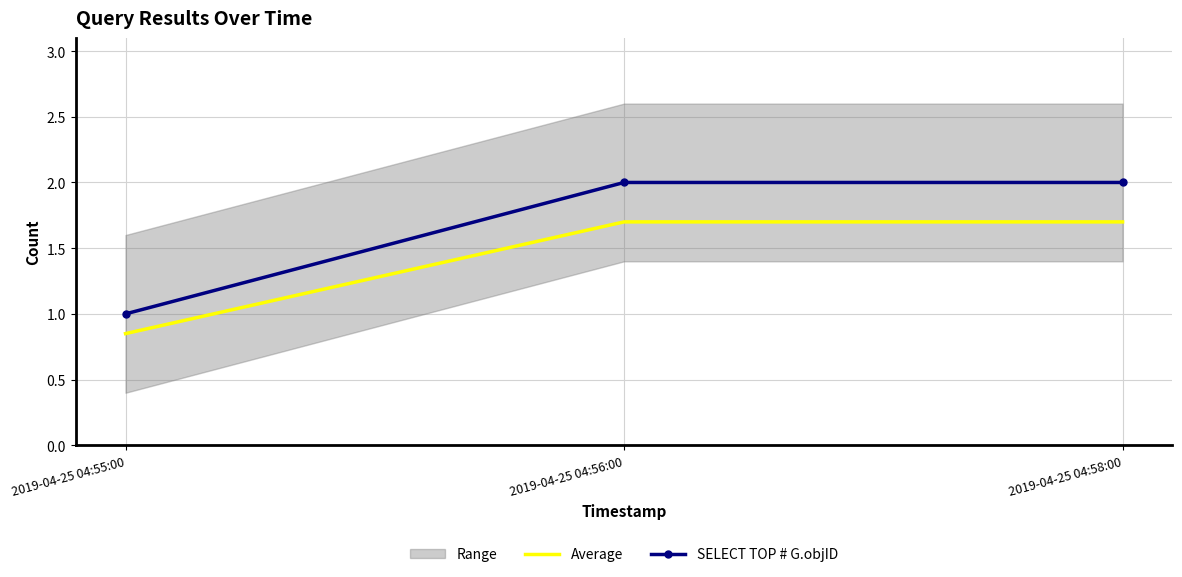

What is the sum of all SELECT TOP # G.objID values?

5.0